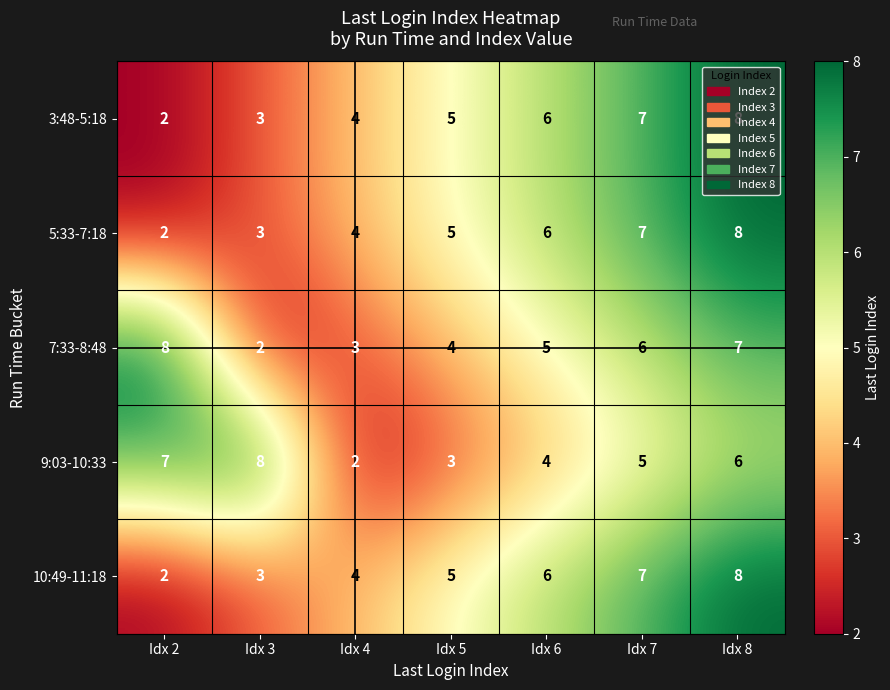

True or false: 10:49-11:18 has a value of 7 at Idx 7.

True